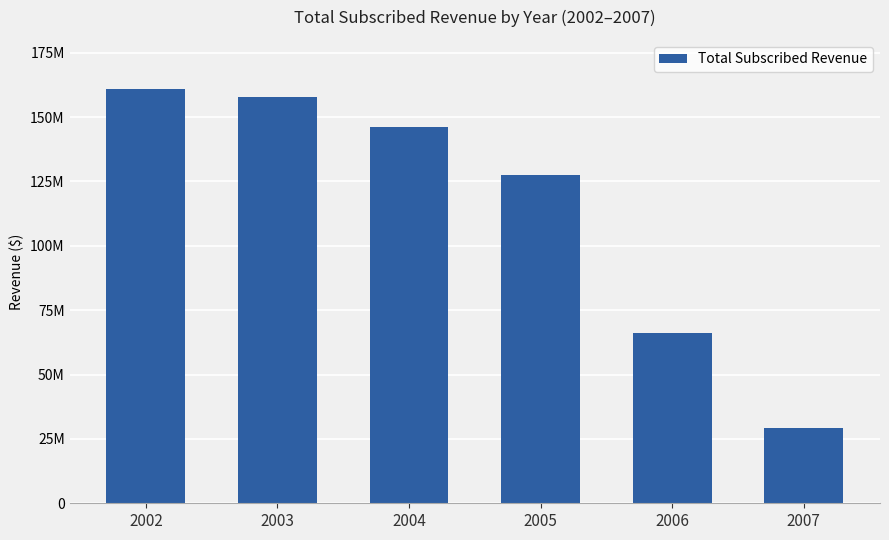

Does the chart contain any negative values?

No